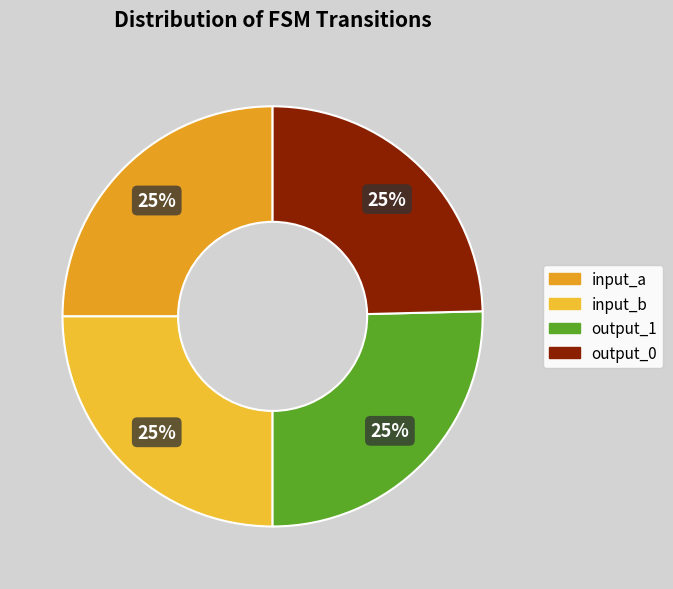

Count the number of slices in the pie.

4